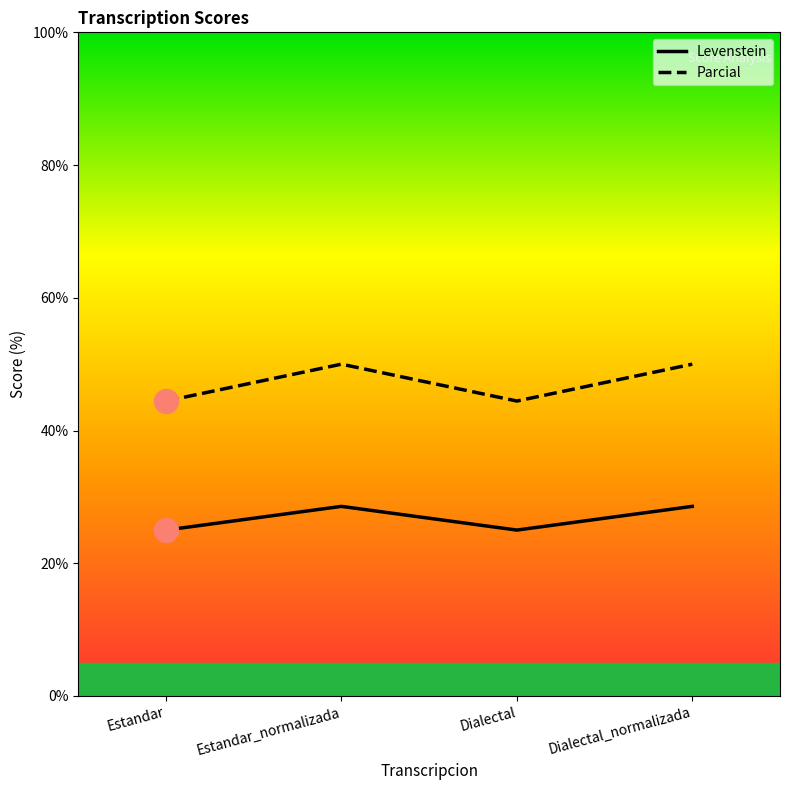

At which category is the sum across all series the highest?

Estandar_normalizada